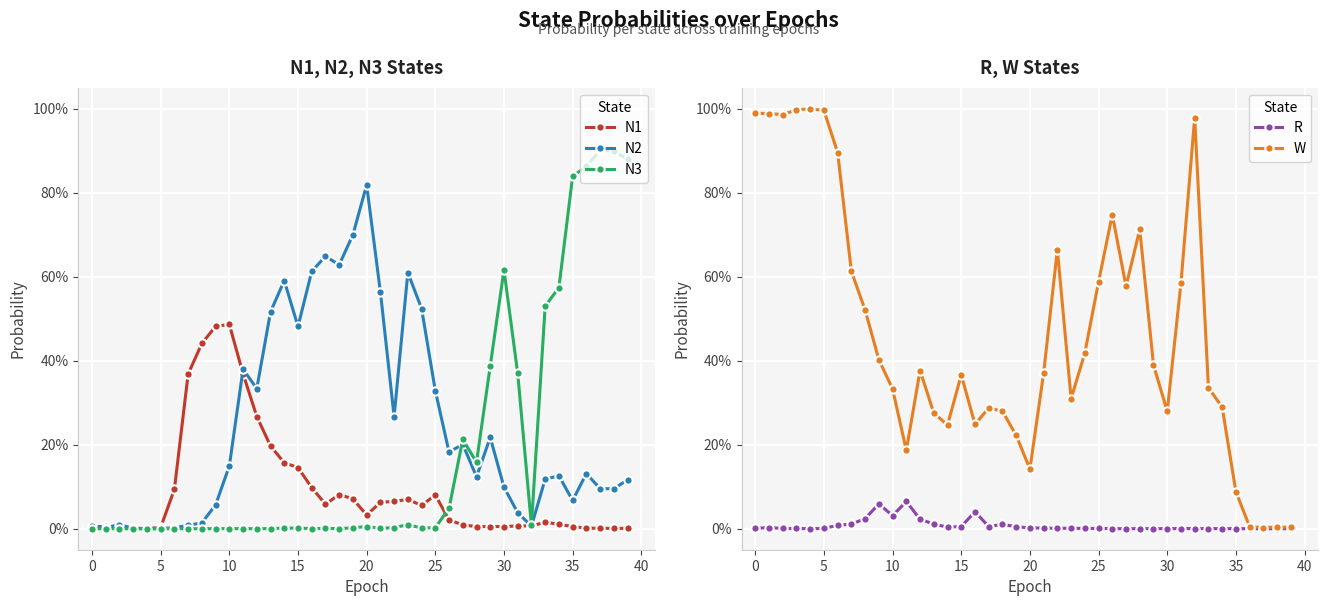

What is the value of the W point at the 18th from the left?

0.3